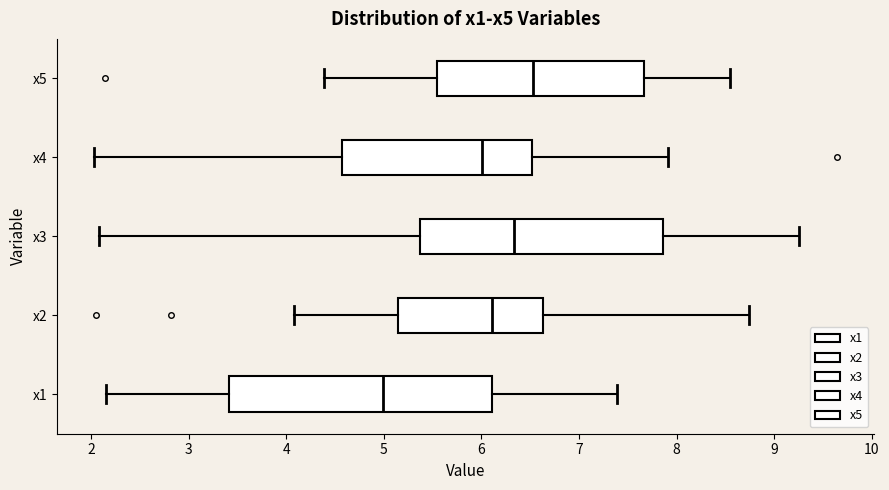

Reading bottom to top, read every box against the x-axis: the position of its median line, the range the box covers, and the ends of its whiskers. The values are not printed on the chart, so give them approximately, as read against the axis.

x1: median 5.0, box 3.4 to 6.1, whiskers 2.2 to 7.4
x2: median 6.1, box 5.1 to 6.6, whiskers 4.1 to 8.7
x3: median 6.3, box 5.4 to 7.9, whiskers 2.1 to 9.3
x4: median 6.0, box 4.6 to 6.5, whiskers 2.0 to 7.9
x5: median 6.5, box 5.5 to 7.7, whiskers 4.4 to 8.5